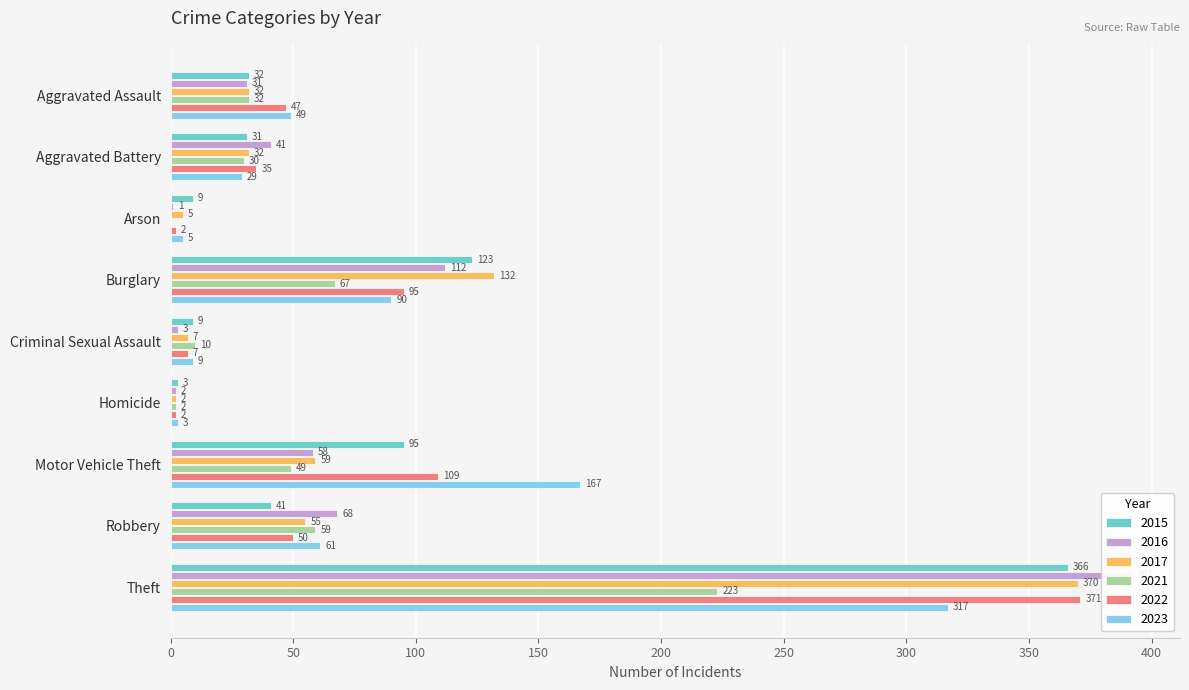

True or false: 2015 has a value of 16 at Arson.

False